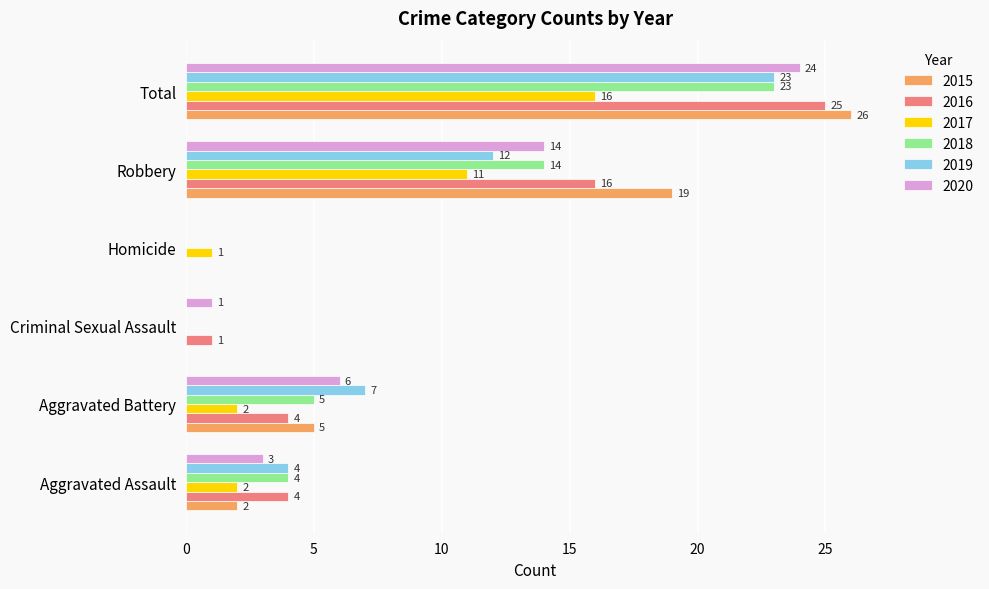

What are all the series names shown in the legend?

2015, 2016, 2017, 2018, 2019, 2020